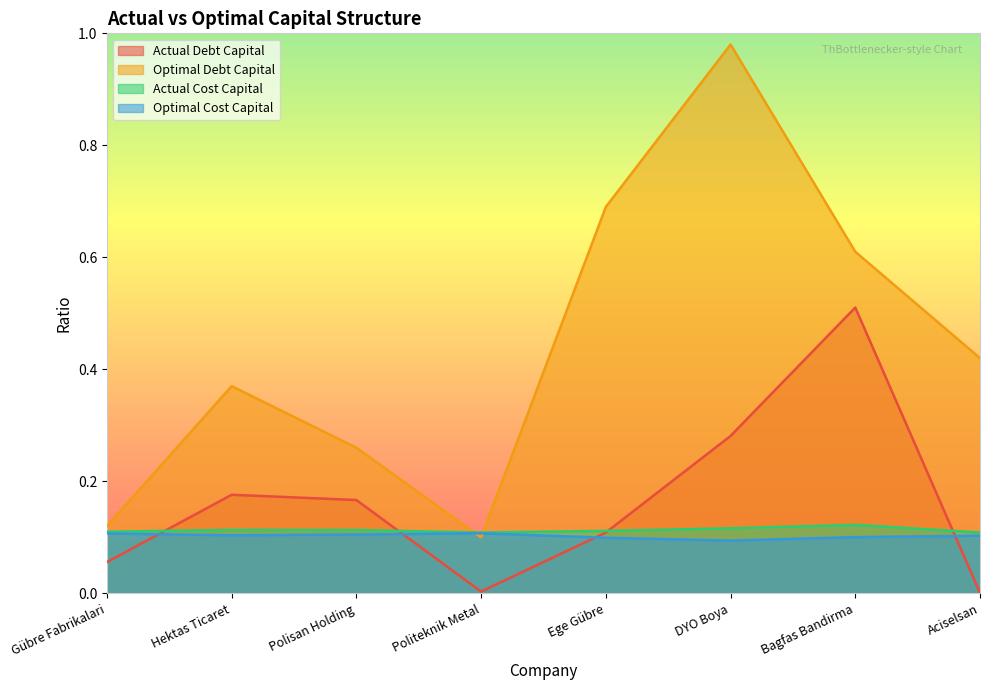

At how many categories does at least one series exceed 0?

8